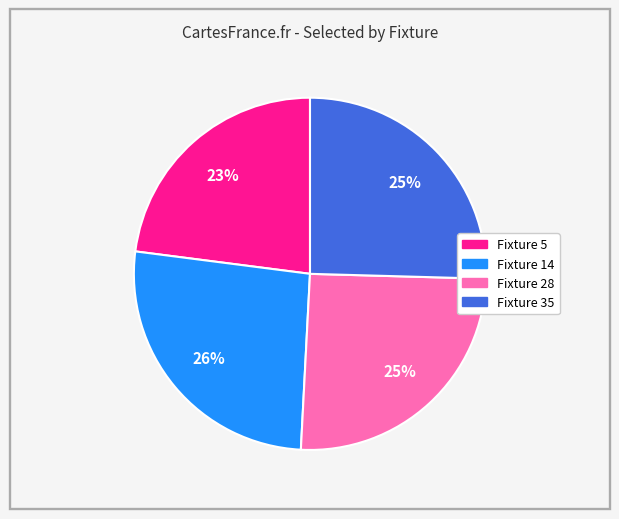

To the nearest percent, what is the combined percentage of Fixture 5 and Fixture 35?

48%